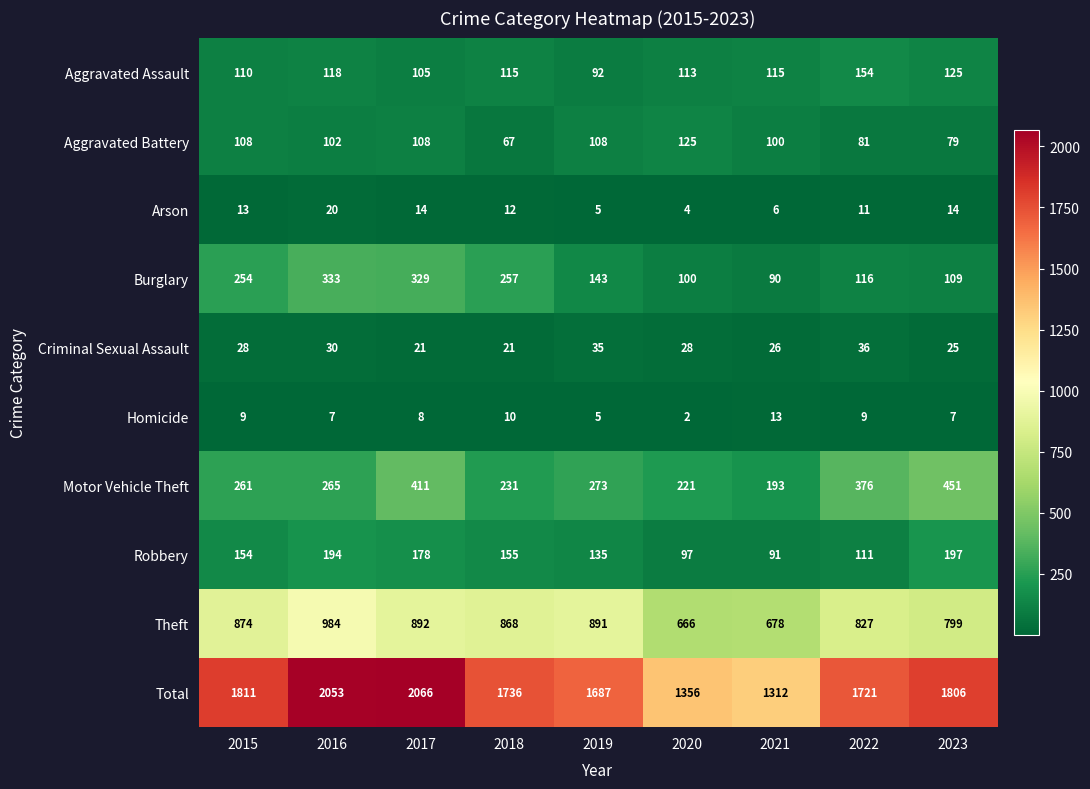

What is the spread (max minus min) of values at 2018?

1726